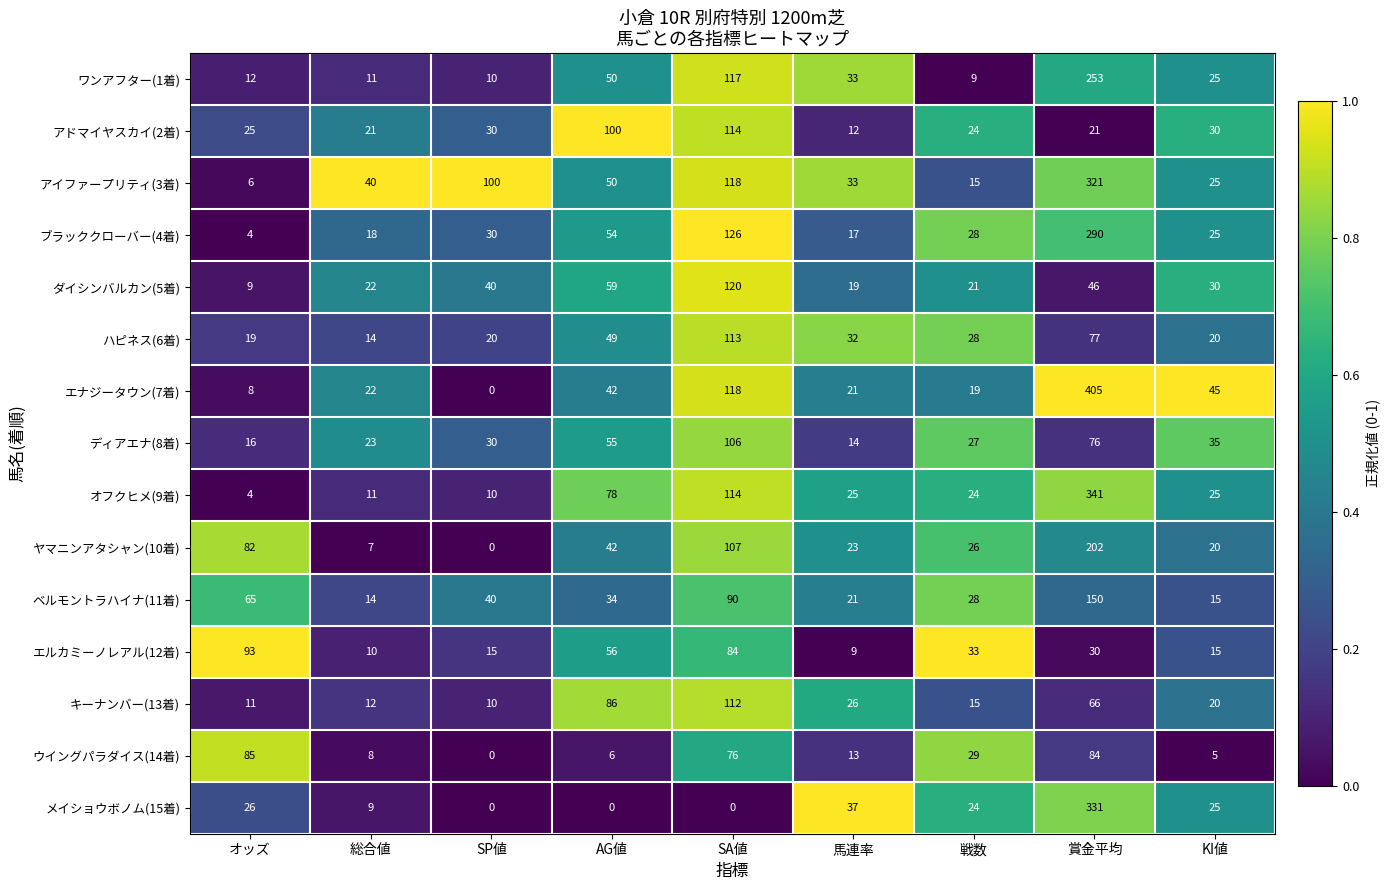

What is the sum of the メイショウボノム(15着) values at 戦数 and 賞金平均?

355